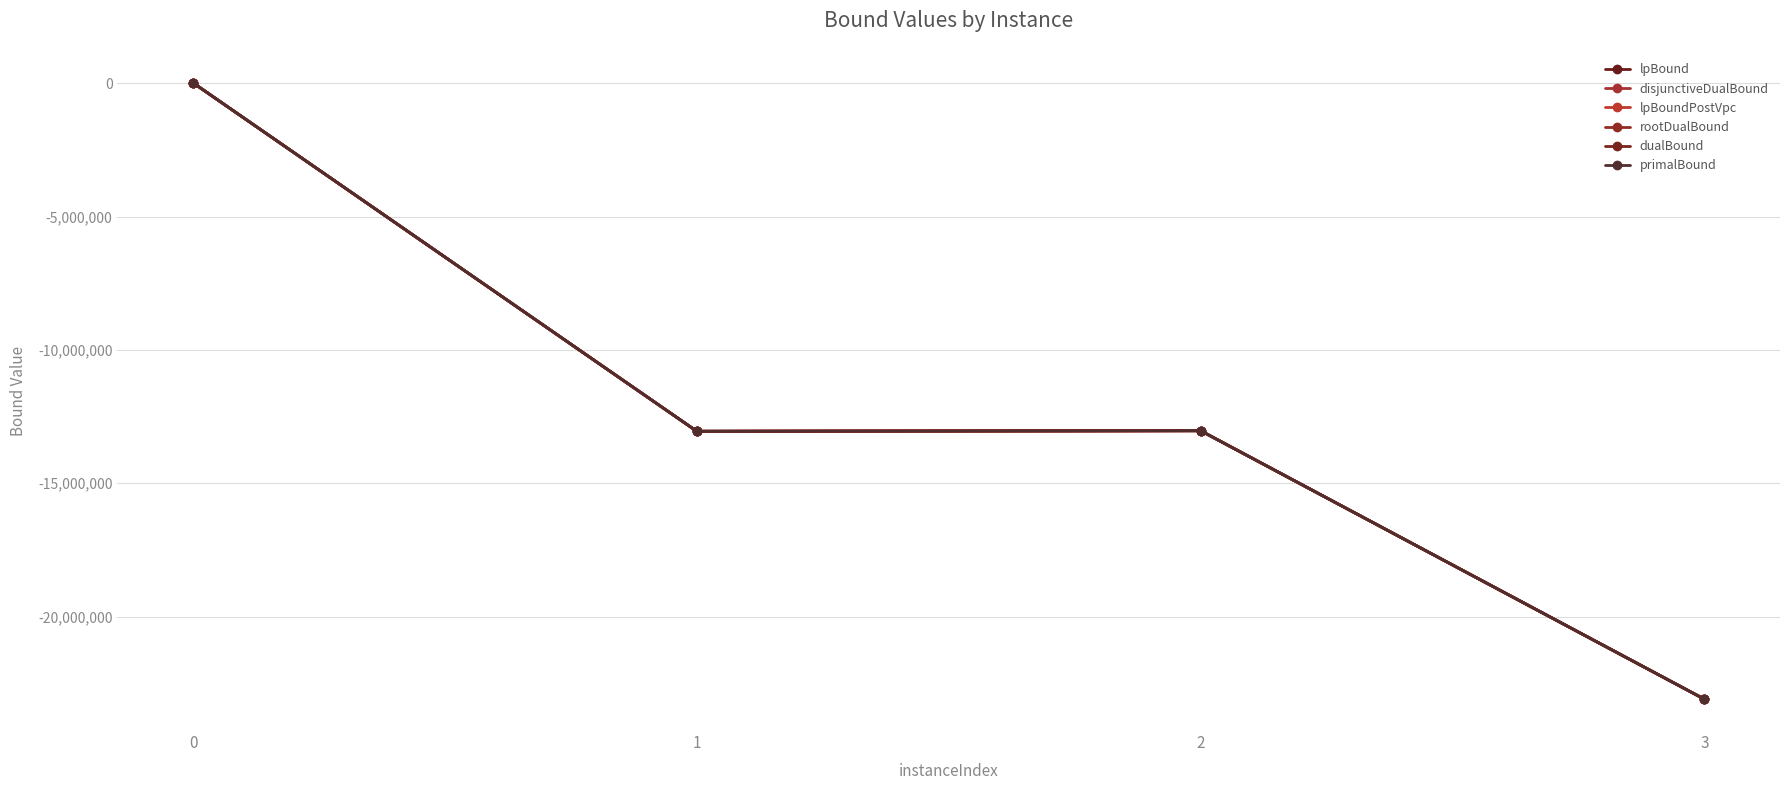

Does the chart have visible grid lines?

Yes